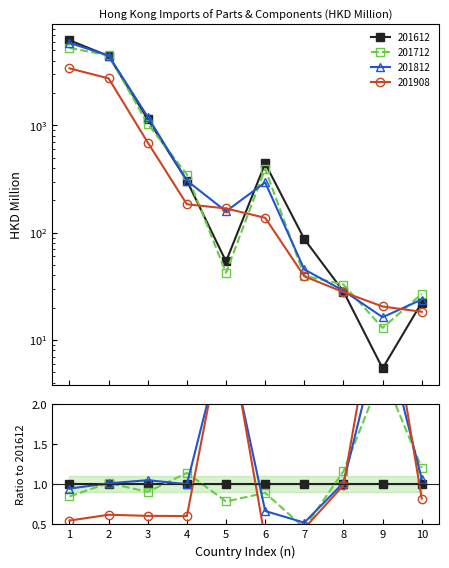

Which series has the largest total across all categories?

201612